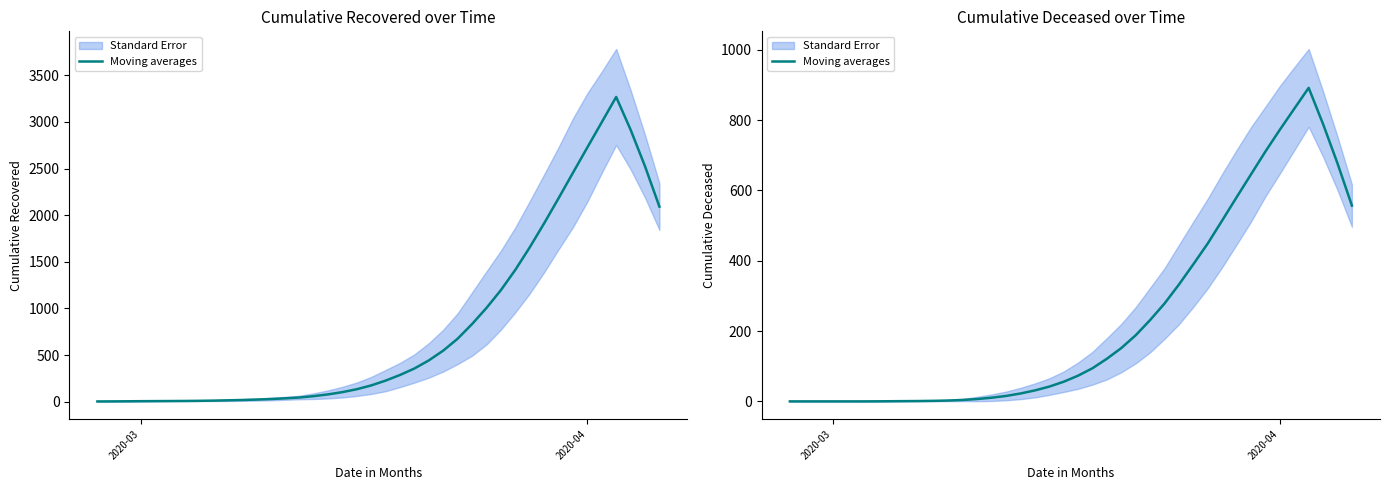

How many values are above zero?

34